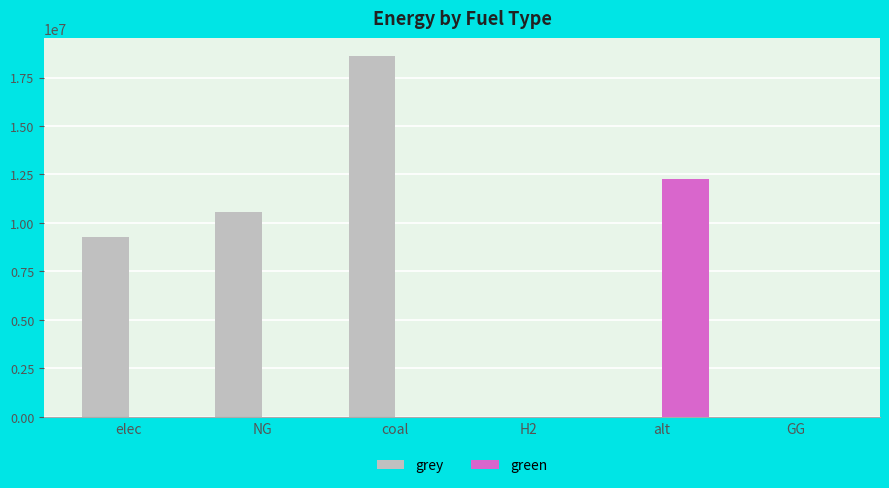

Which series changed the most between NG and alt?

green